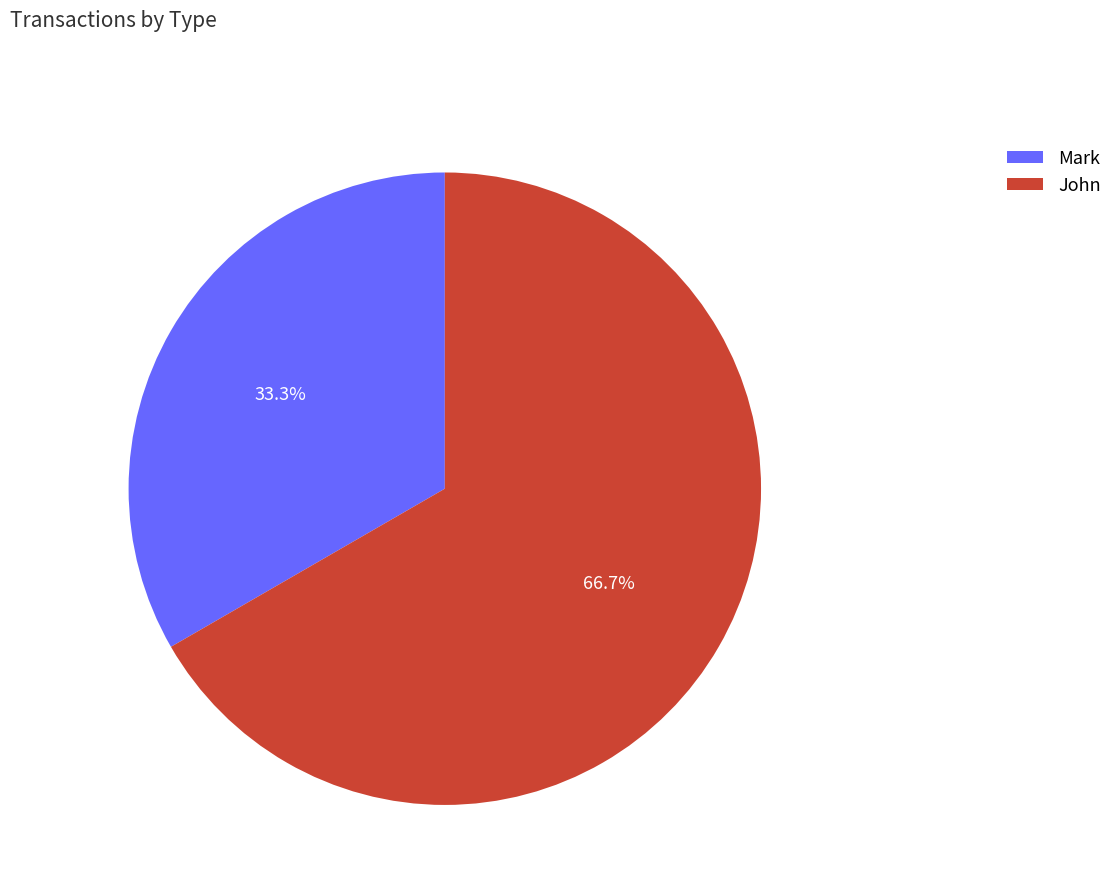

Which slice represents more than half of the pie?

John